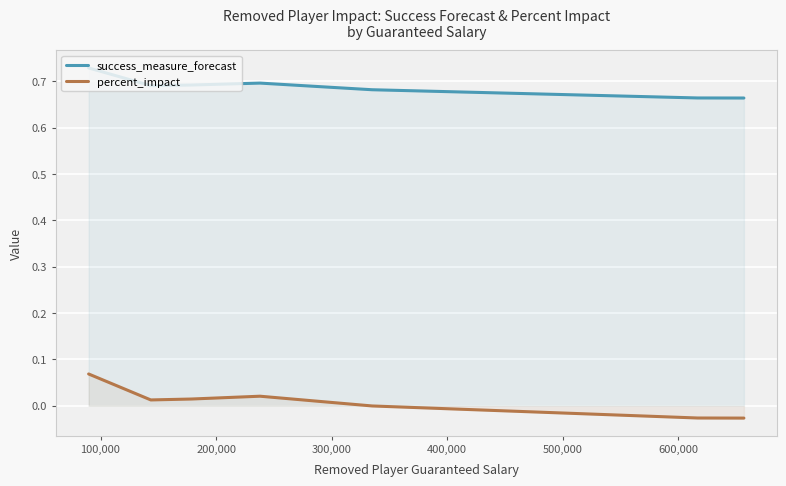

Rank the series by their maximum value, from lowest to highest.

percent_impact, success_measure_forecast